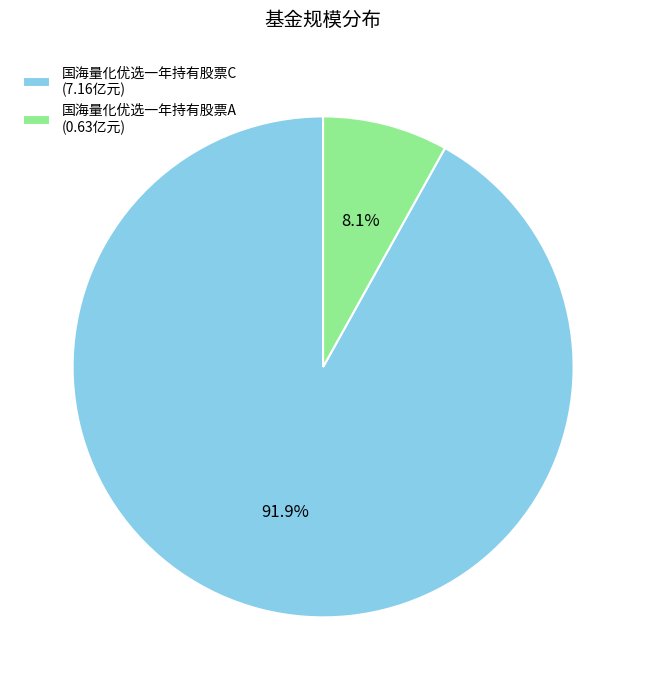

What percentage do 国海量化优选一年持有股票A and 国海量化优选一年持有股票C together represent?

100.0%